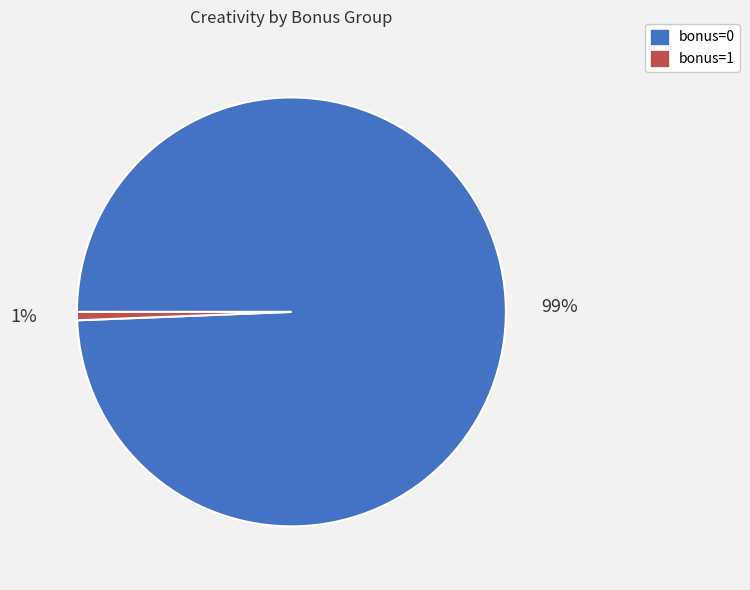

How many slices are in this pie chart?

2